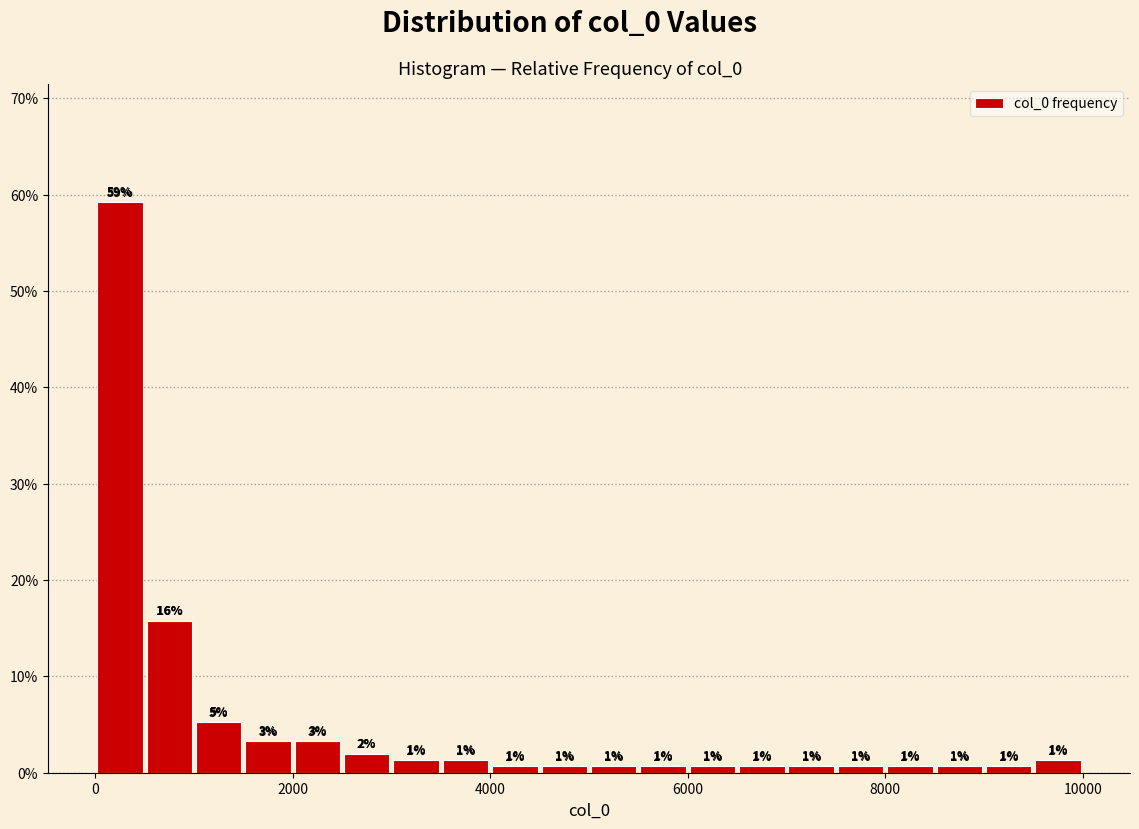

Read against the x-axis, roughly where is the centre of the tallest bar?

200